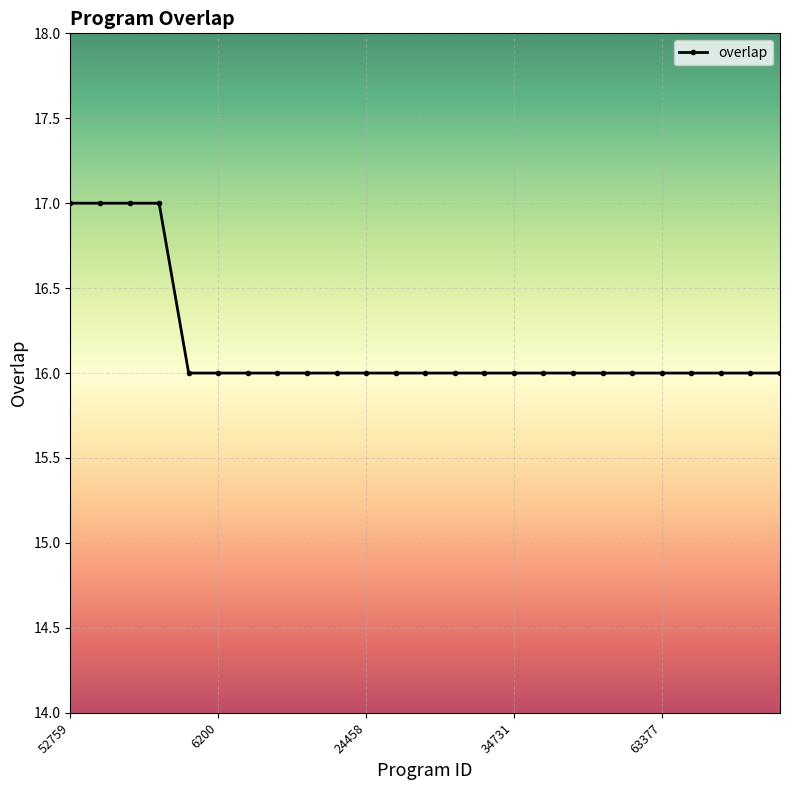

What is the difference between the maximum and minimum values?

1